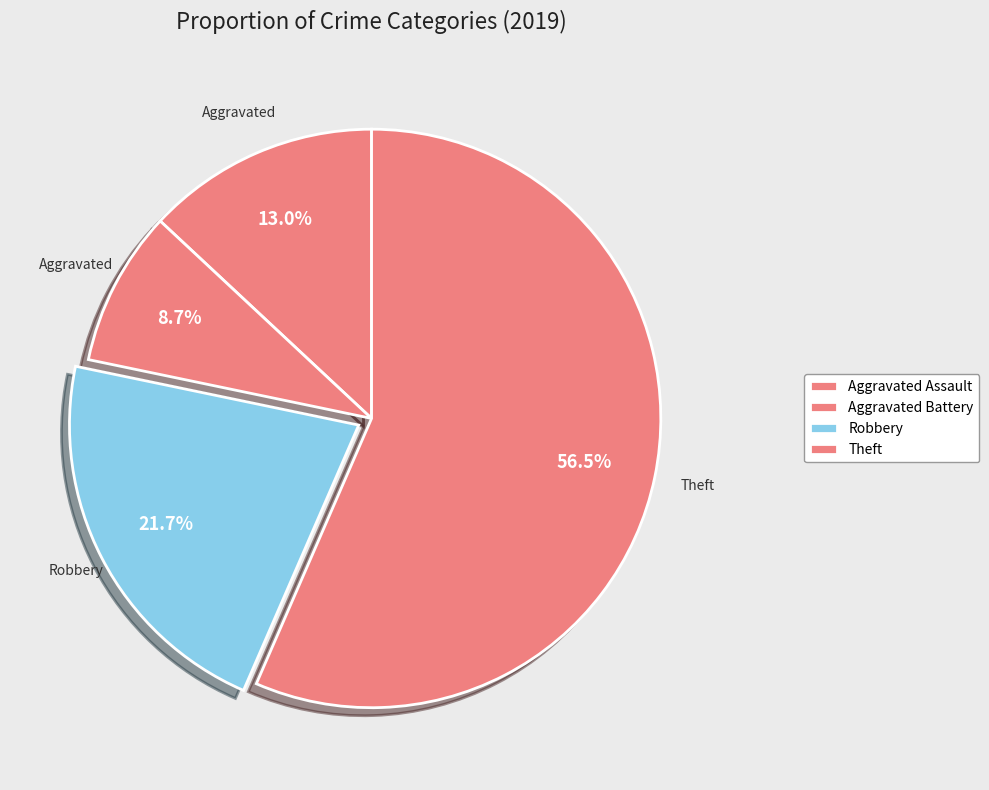

To the nearest percent, what portion does Aggravated Assault represent?

13%